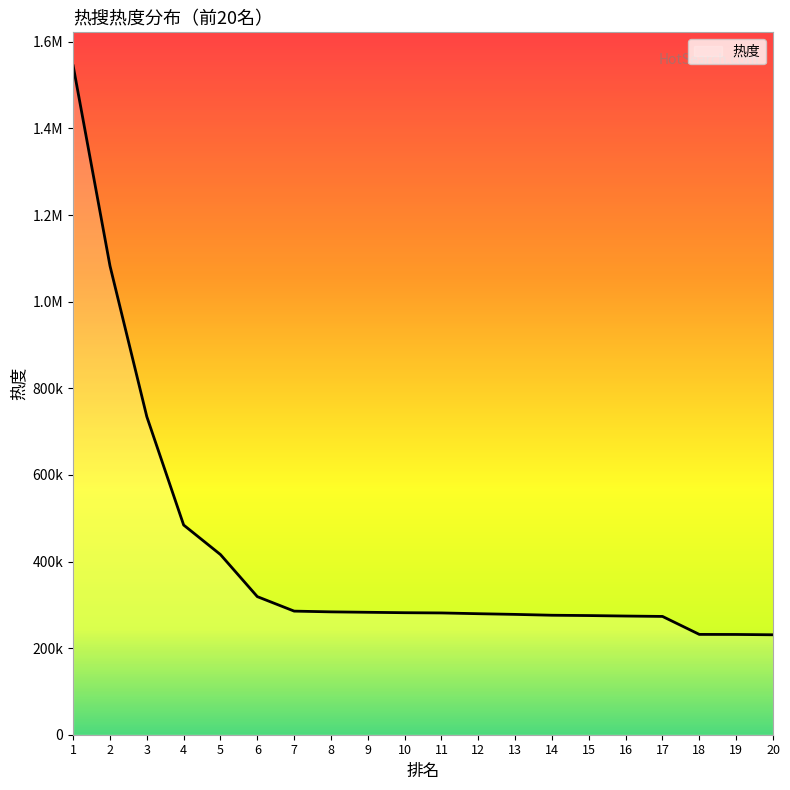

What is the greatest value displayed?

1544834